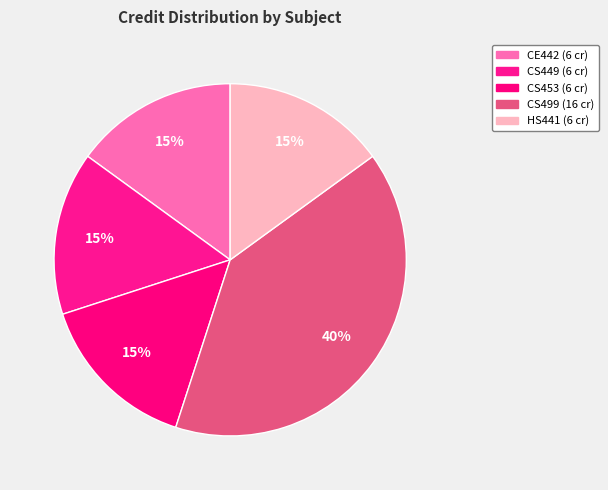

How many slices are in this pie chart?

5